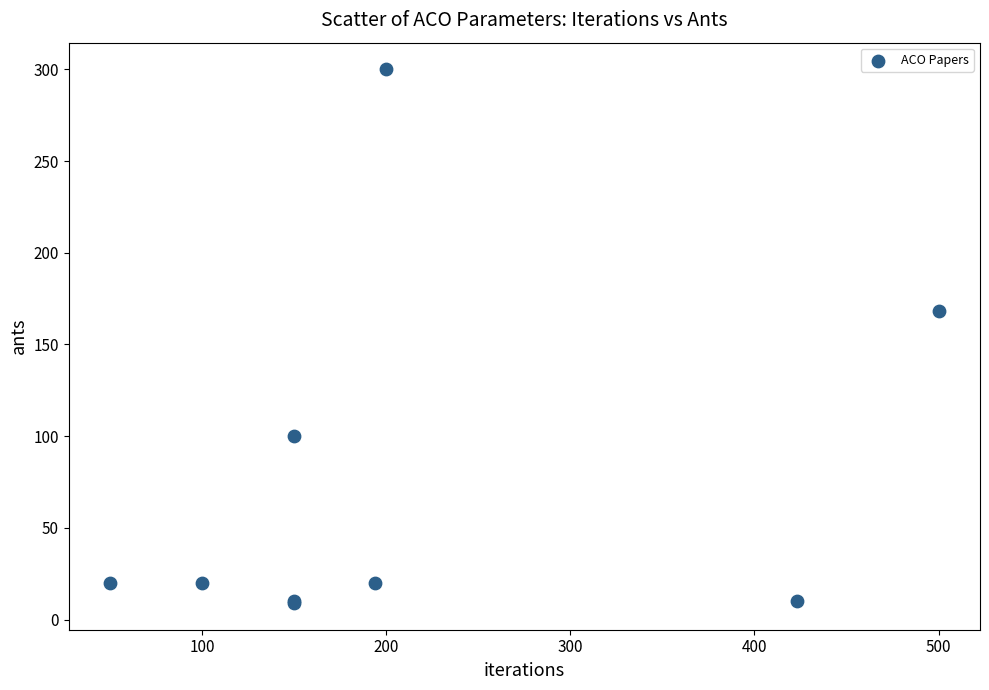

What Y value in the scatter plot is closest to 154?

168